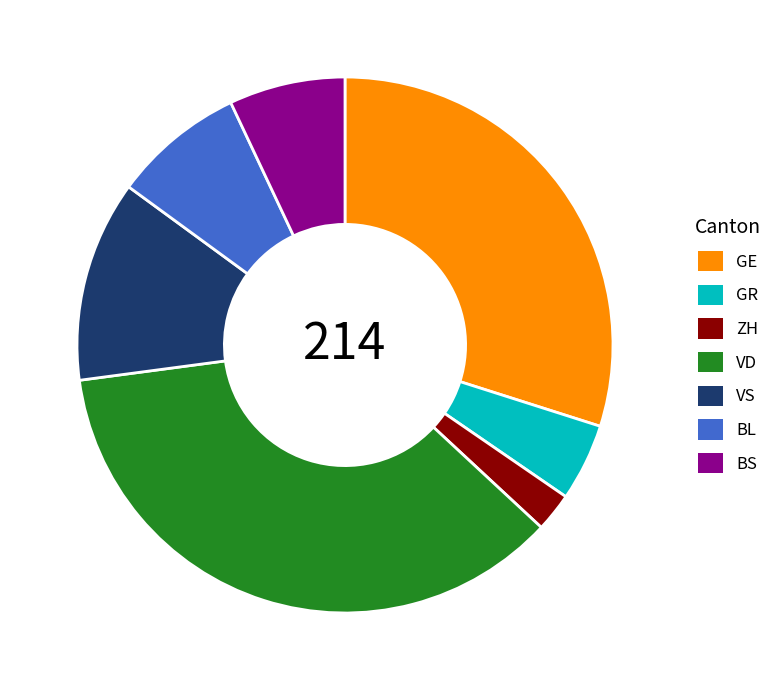

What is the largest slice in the pie chart?

VD